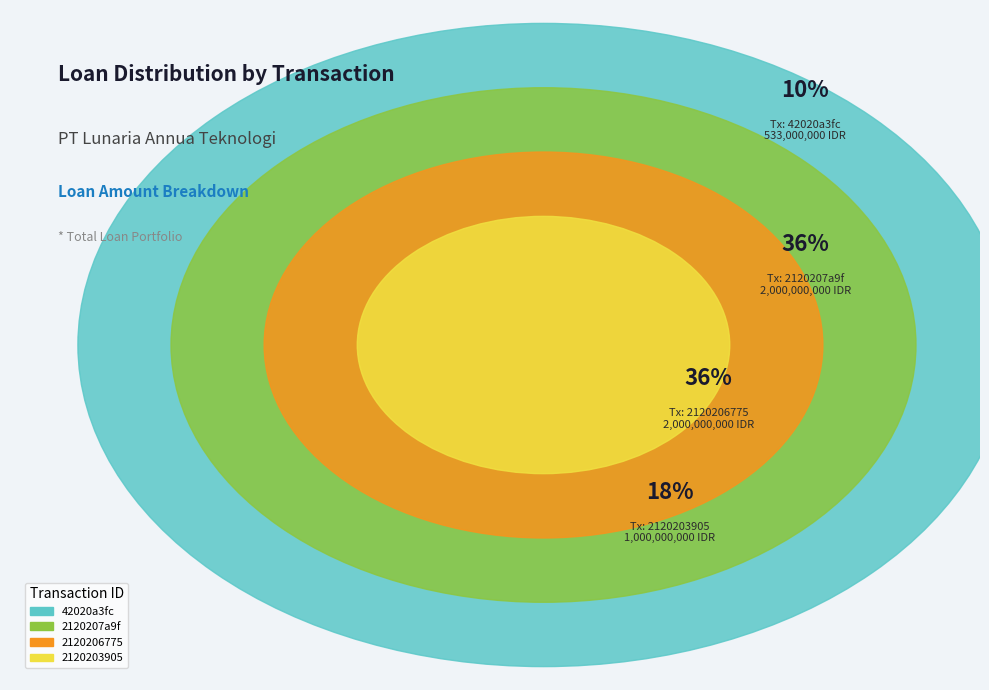

What percentage do 2120206775 and 42020a3fc together represent?

45.8%